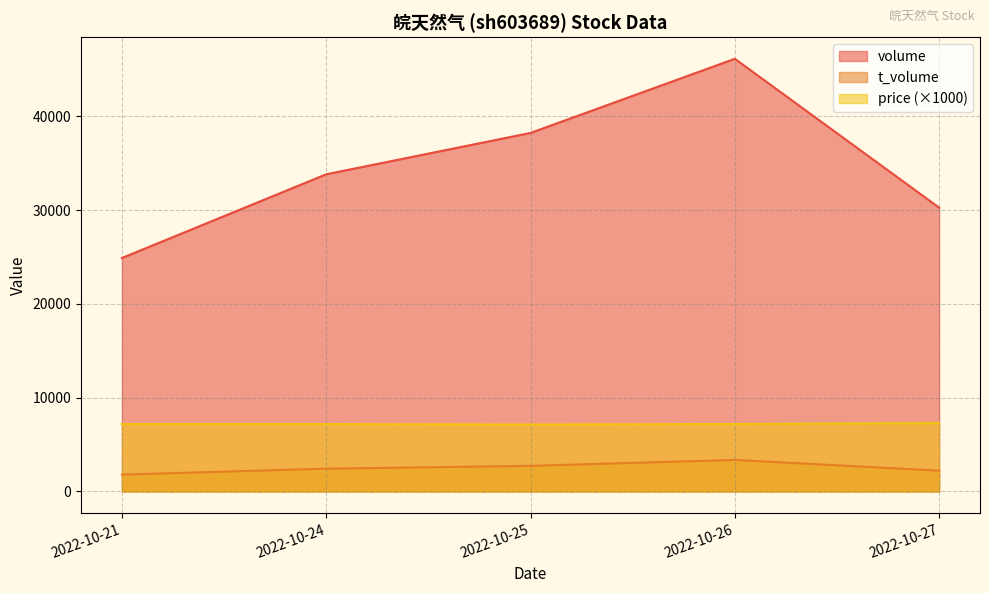

Count the number of data series in this chart.

3